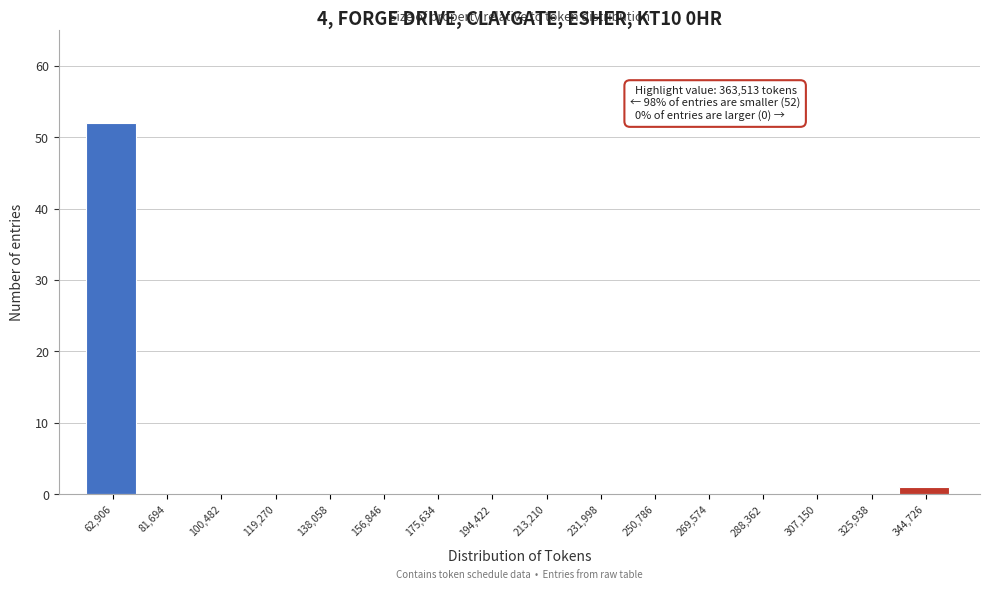

Reading right to left, extract all data points from this chart.

344,726=1	325,938=0	307,150=0	288,362=0	269,574=0	250,786=0	231,998=0	213,210=0	194,422=0	175,634=0	156,846=0	138,058=0	119,270=0	100,482=0	81,694=0	62,906=52